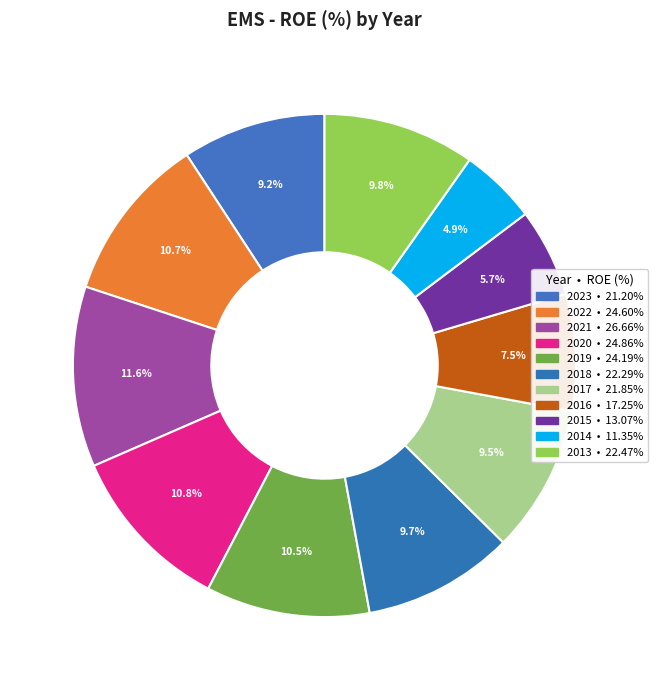

To the nearest percent, what portion does 2022 represent?

11%